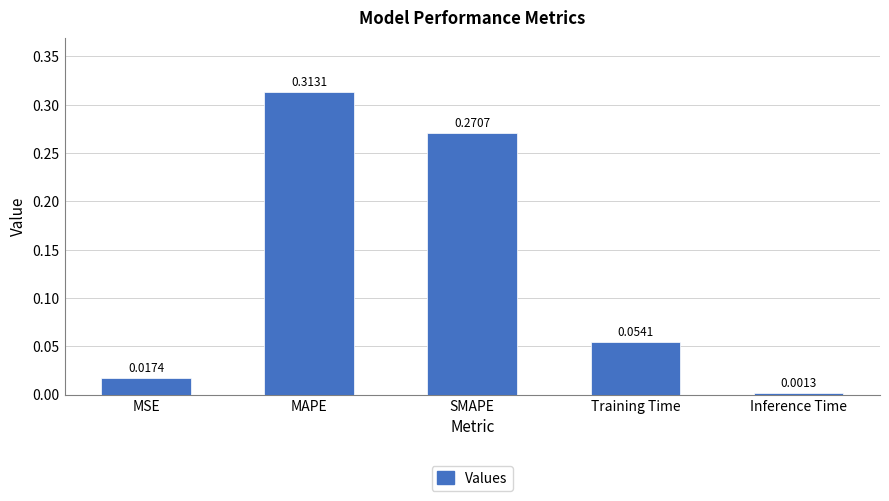

Which label corresponds to the smallest value in the chart?

Inference Time